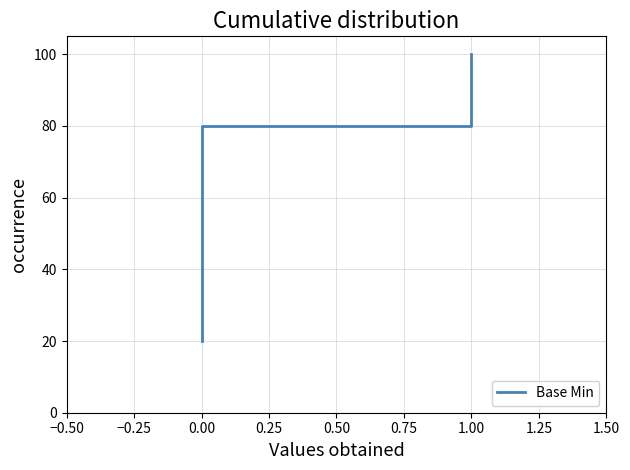

What position from the right is 0.00?

3